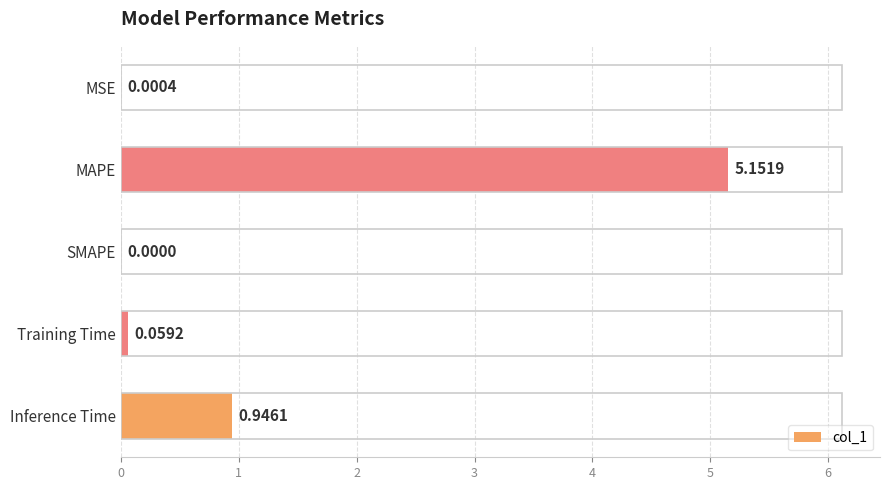

Where is the data nearest to the value 2?

Inference Time